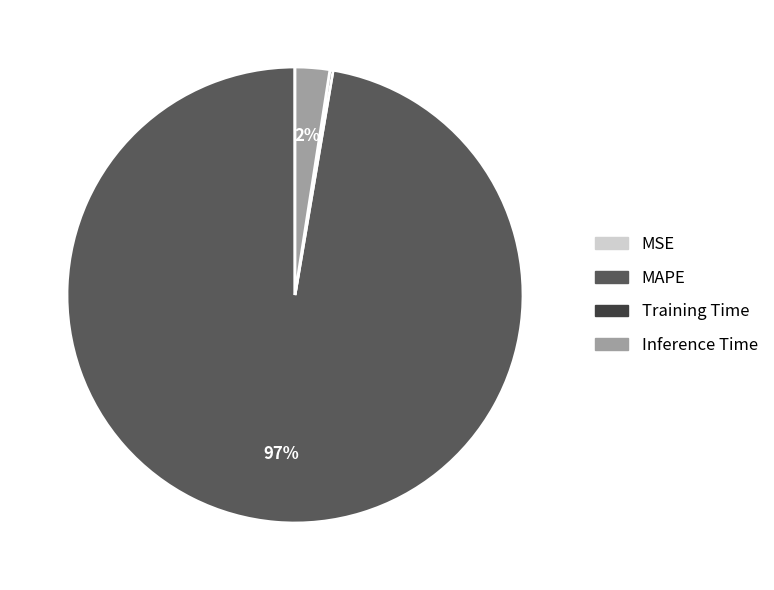

Which category accounts for the majority?

MAPE